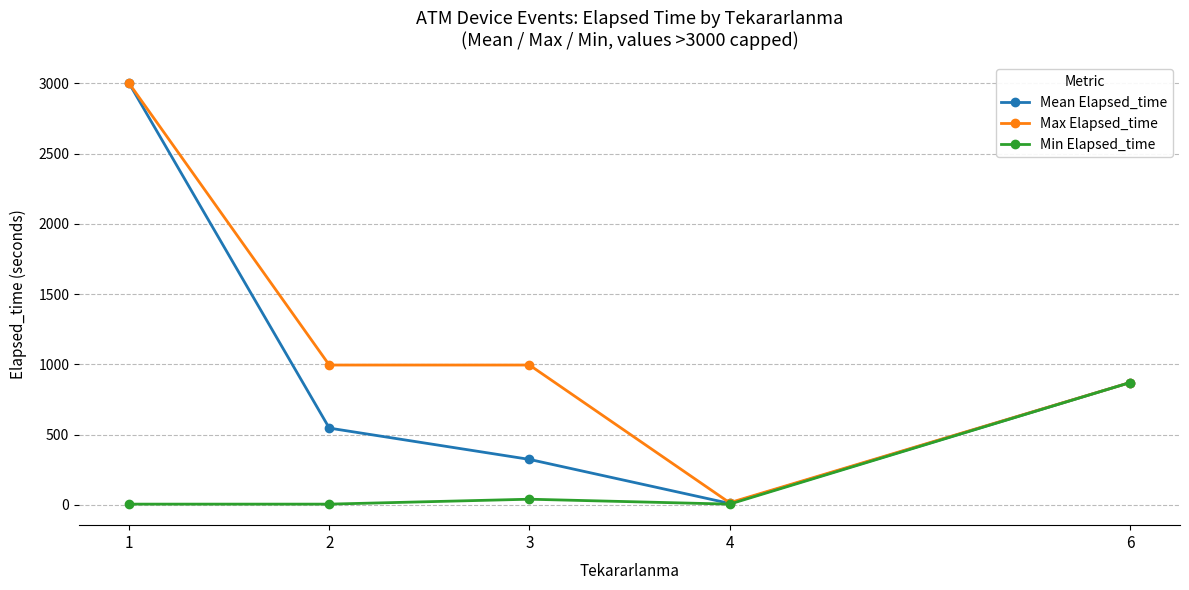

The Min Elapsed_time series shows 1499.8 at 6. True or false?

False